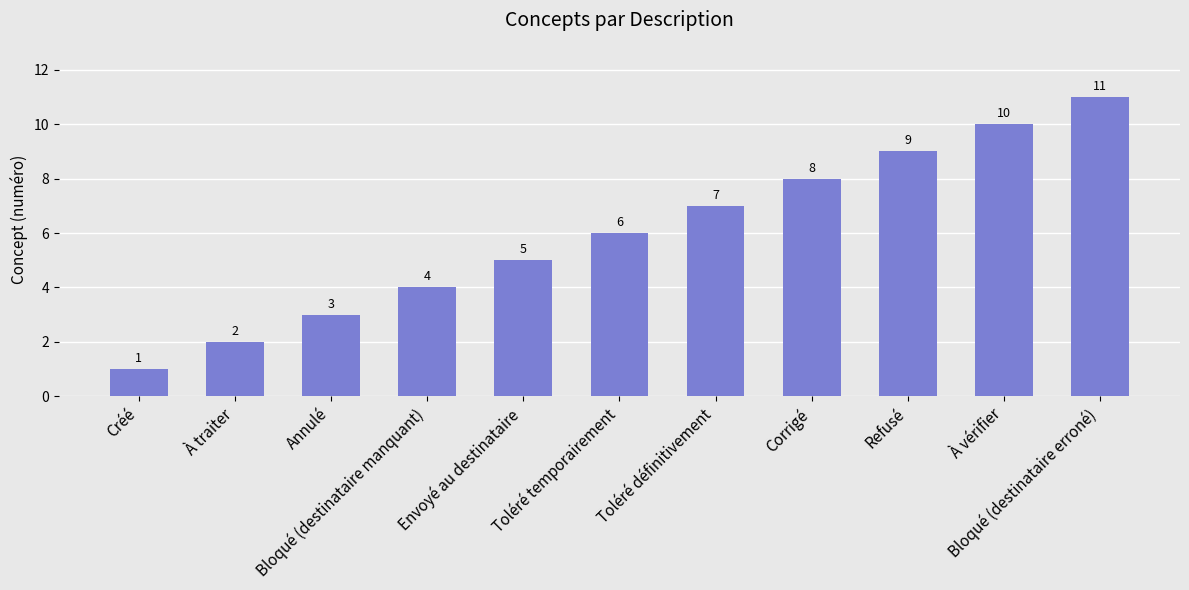

Does the chart contain stacked bars?

No